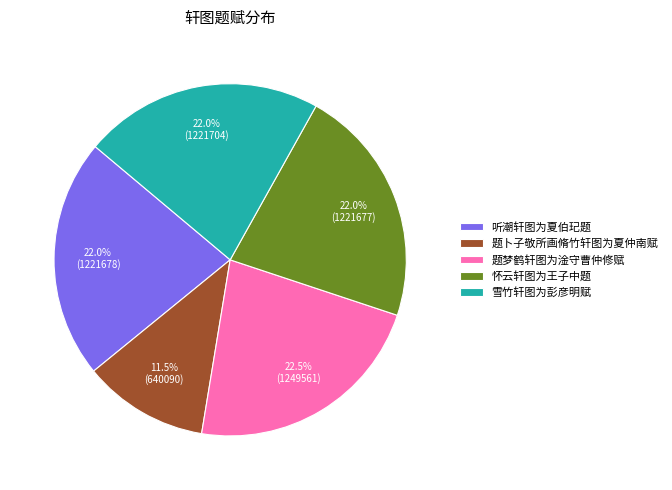

Does 听潮轩图为夏伯玘题 account for over 50% of the chart?

No